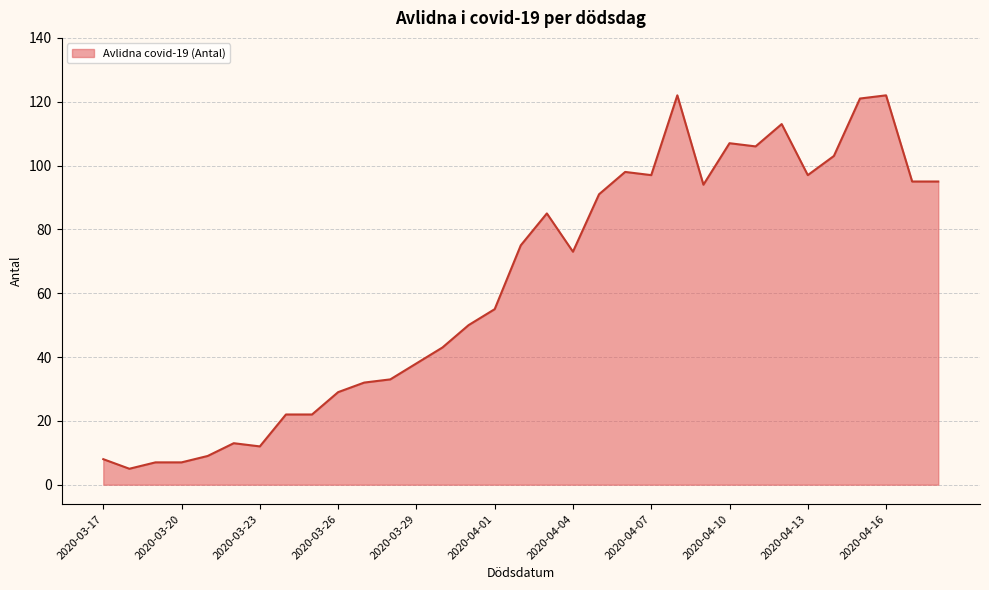

What is the minimum value shown in the chart?

5